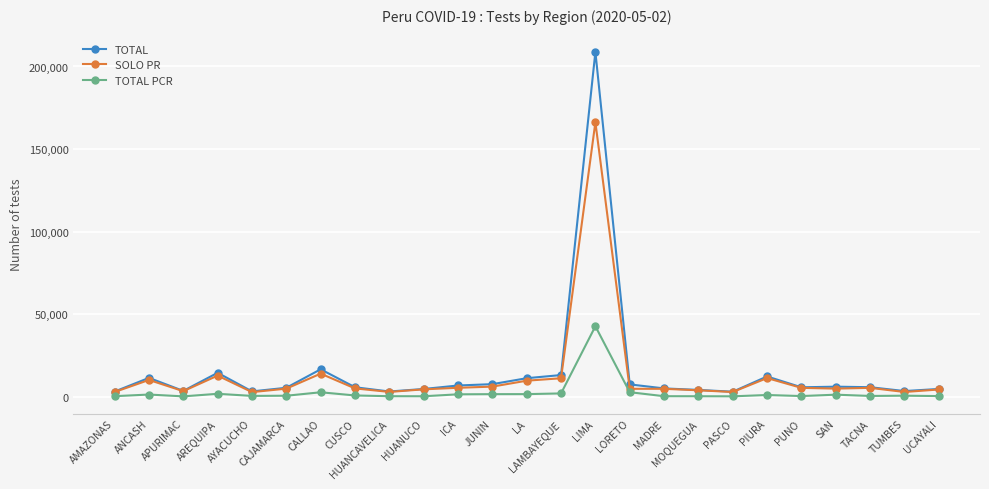

True or false: SOLO PR and TOTAL PCR cross at least once.

False